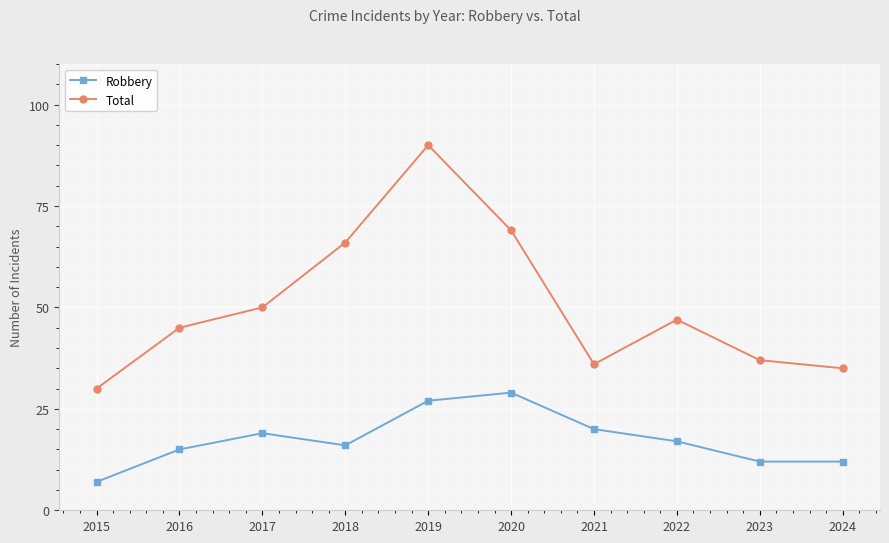

List the series in order of their overall mean, highest first.

Total, Robbery